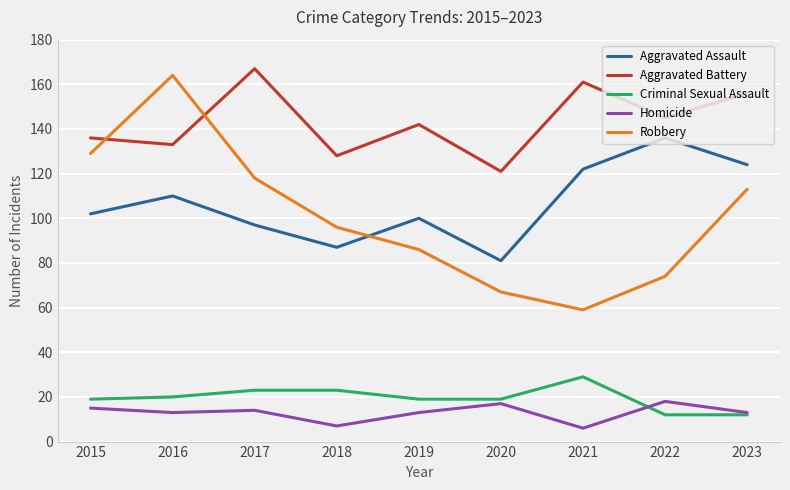

Which category has the lowest value in the Robbery series?

2021